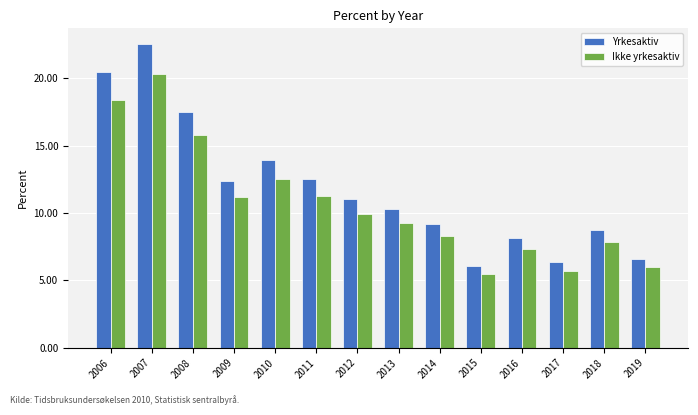

What is the spread (max minus min) of values at 2012?

1.1